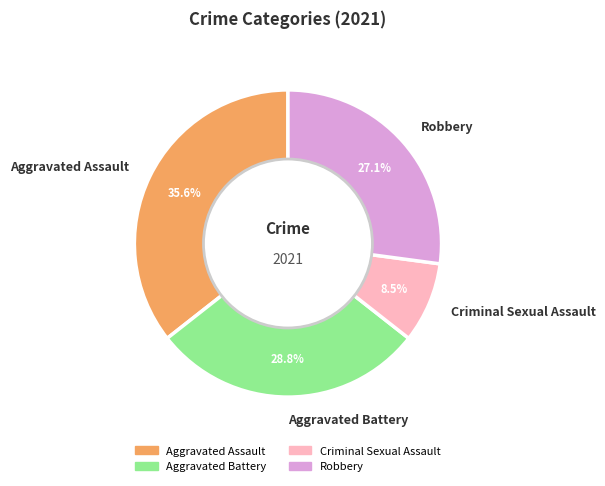

What is the total percentage of Robbery and Aggravated Battery?

55.9%